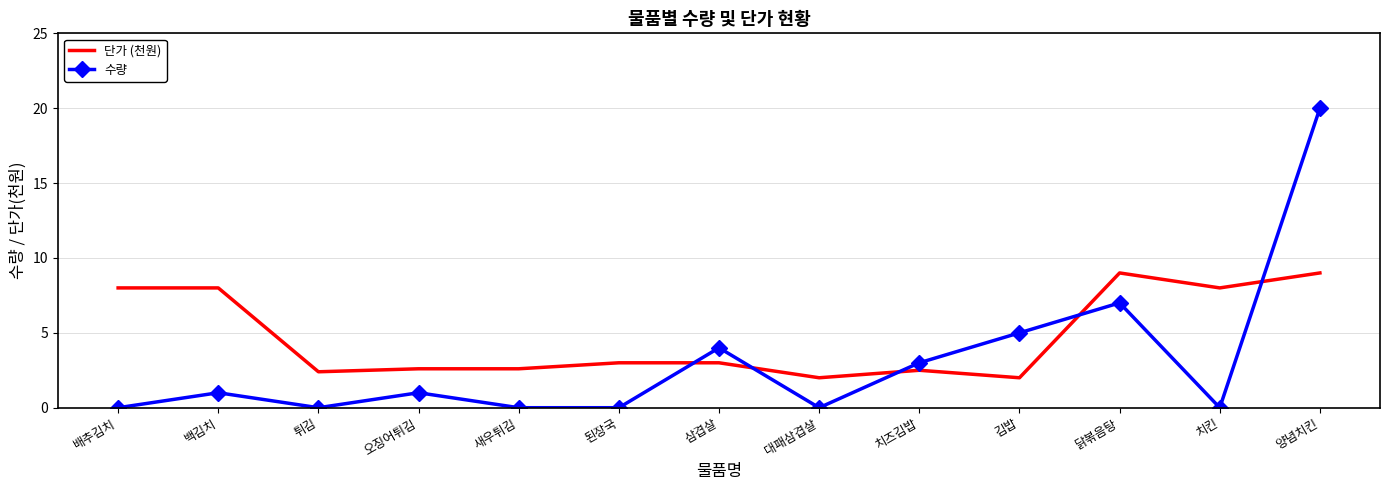

What position from the left is 튀김?

3